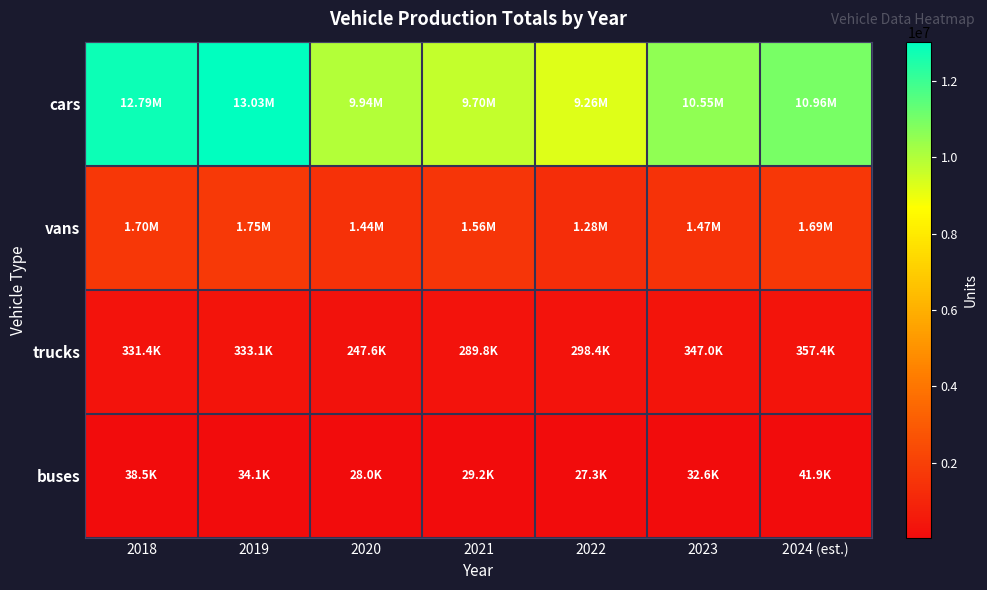

At which category is the sum across all series the highest?

2019